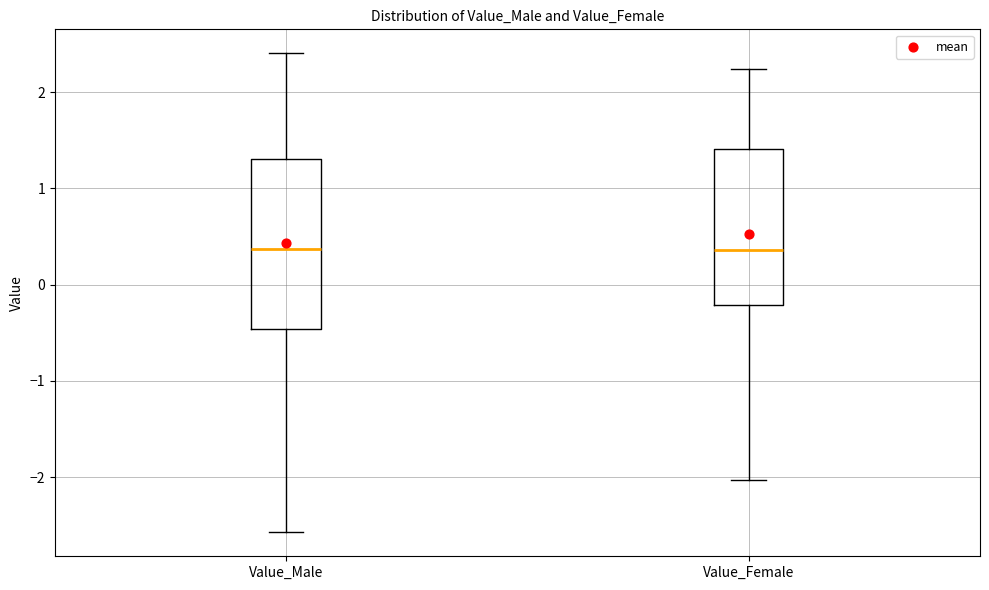

Which box is the tallest, from its lower edge to its upper edge?

Value_Male